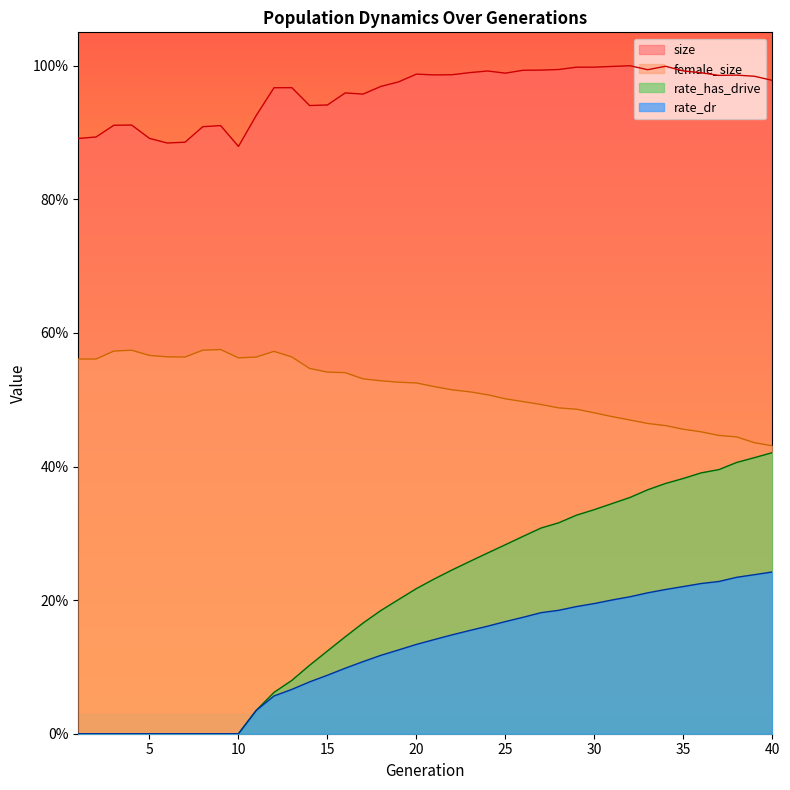

What are all the series names shown in the legend?

size, female_size, rate_has_drive, rate_dr